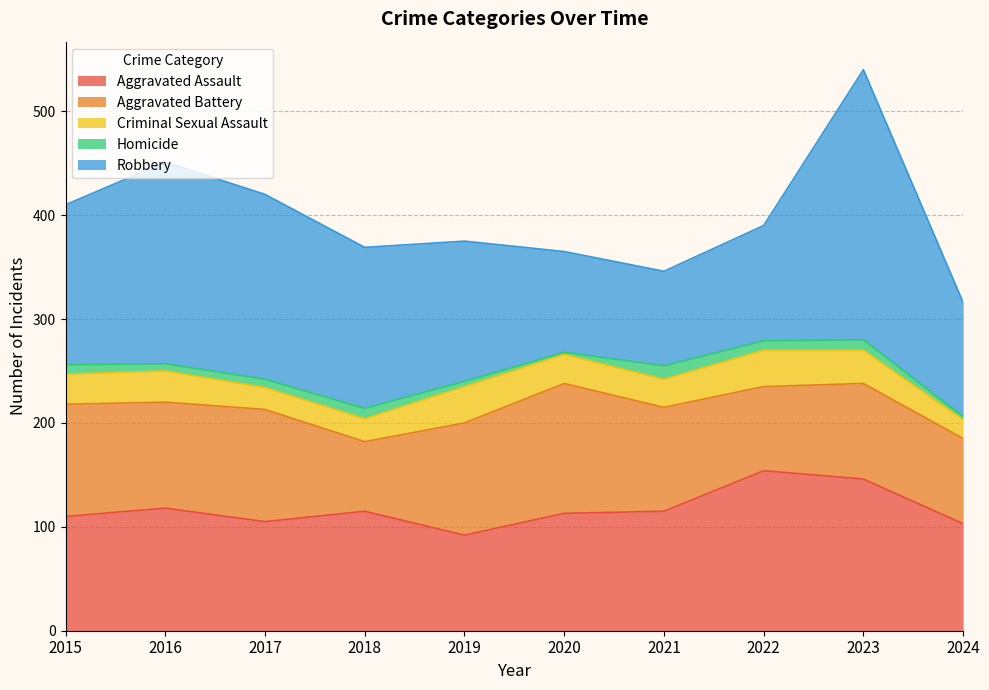

Reading left to right, transcribe all the data shown in this chart.

Aggravated Assault: 110	118	105	115	92	113	115	154	146	103
Aggravated Battery: 108	102	108	67	108	125	100	81	92	82
Criminal Sexual Assault: 29	30	21	22	35	28	27	35	32	18
Homicide: 9	7	8	10	5	2	13	9	10	3
Robbery: 154	194	178	155	135	97	91	111	260	110